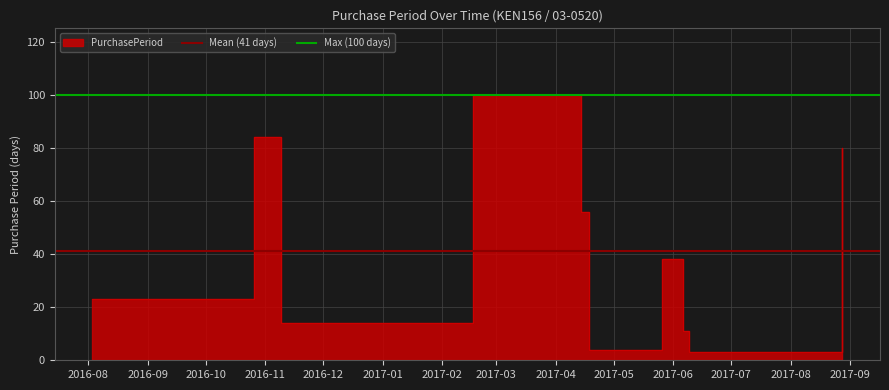

What is the highest value of the Mean (41 days) series?

41.3